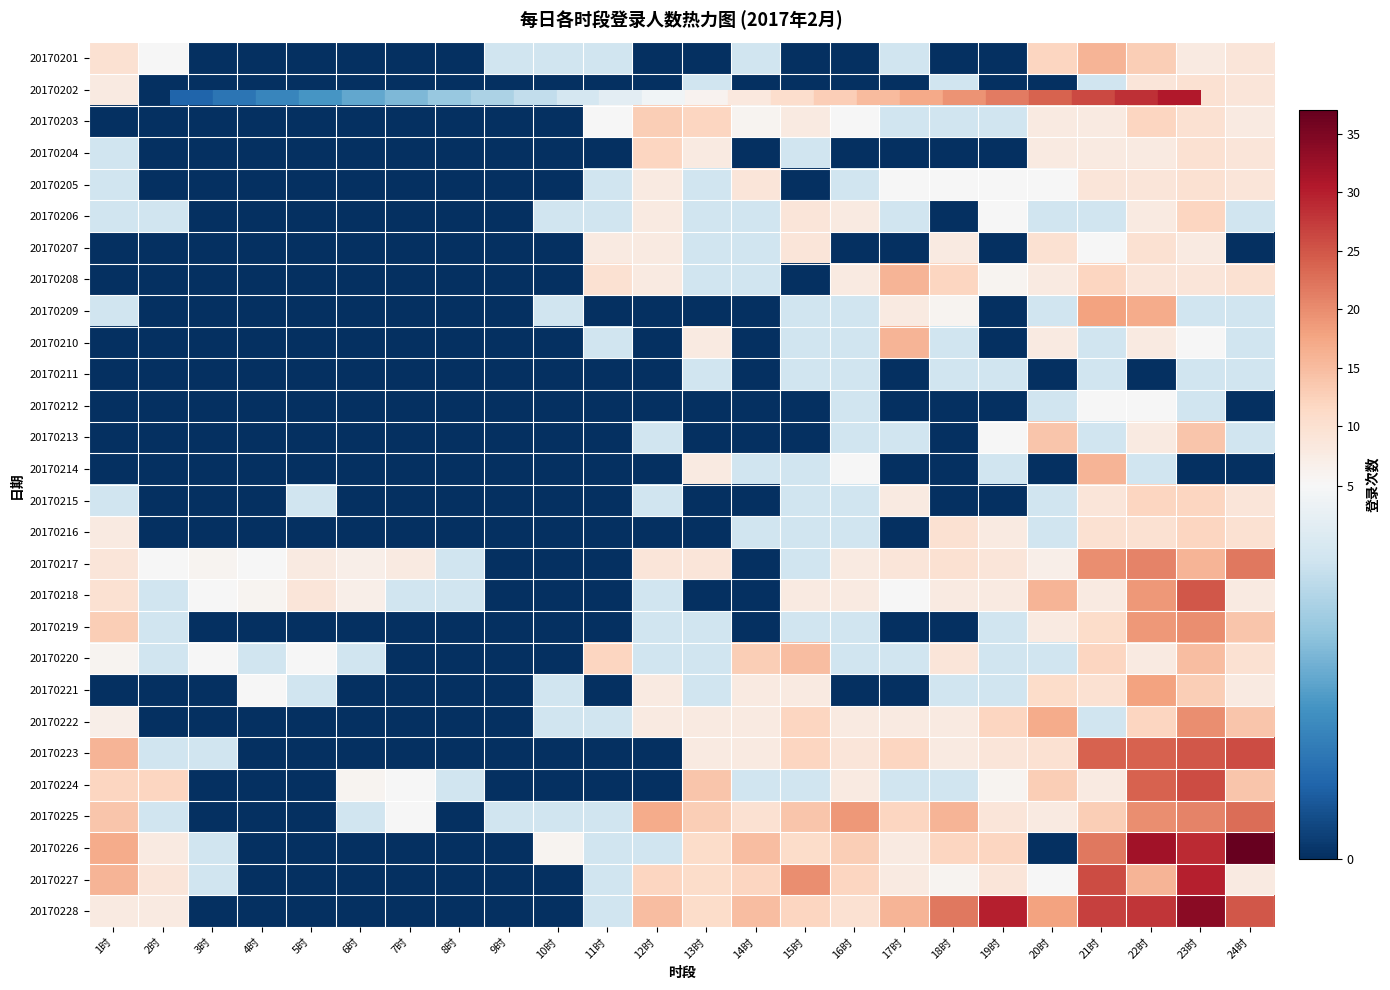

Rank the series by their maximum value, from highest to lowest.

20170226, 20170228, 20170227, 20170223, 20170224, 20170218, 20170225, 20170217, 20170219, 20170222, 20170209, 20170221, 20170201, 20170208, 20170210, 20170214, 20170220, 20170213, 20170203, 20170204, 20170206, 20170215, 20170216, 20170202, 20170205, 20170207, 20170212, 20170211